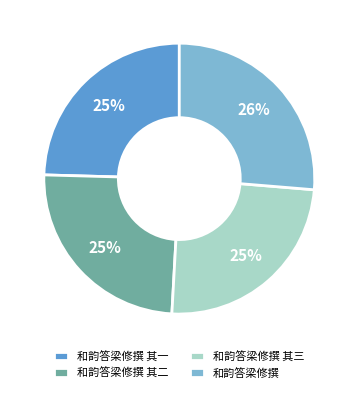

Is there a majority slice in this chart?

No